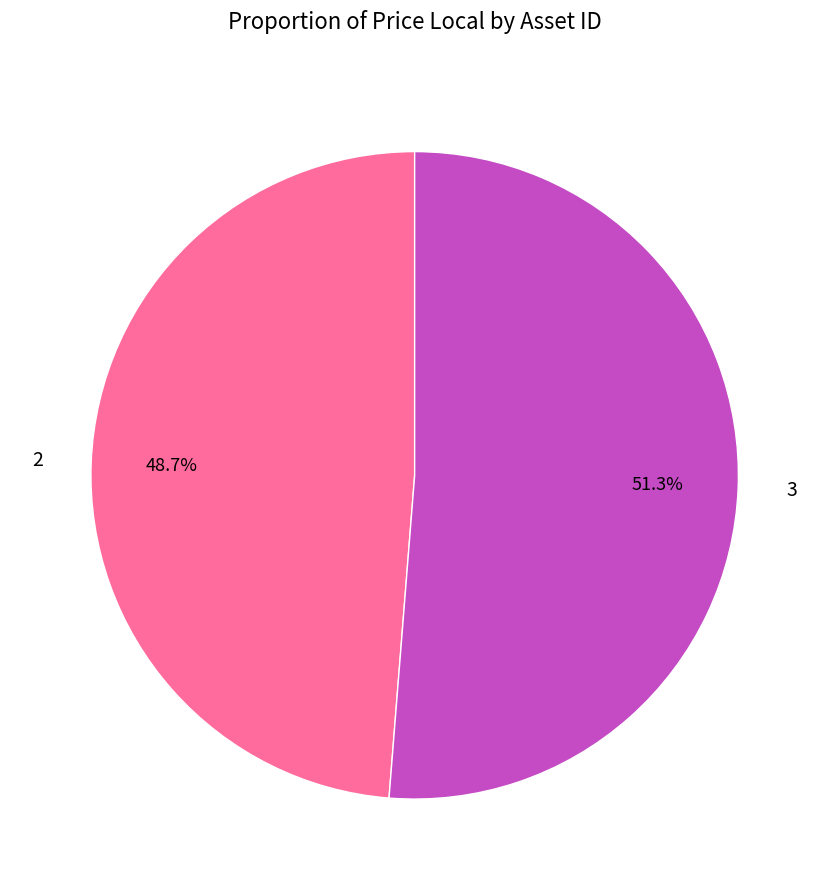

Which slice is the largest?

3